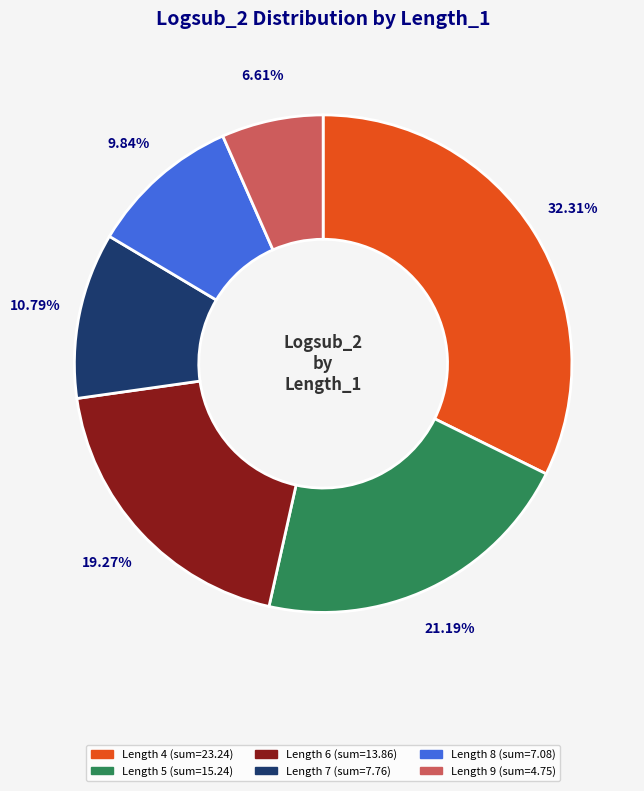

Is there a majority slice in this chart?

No